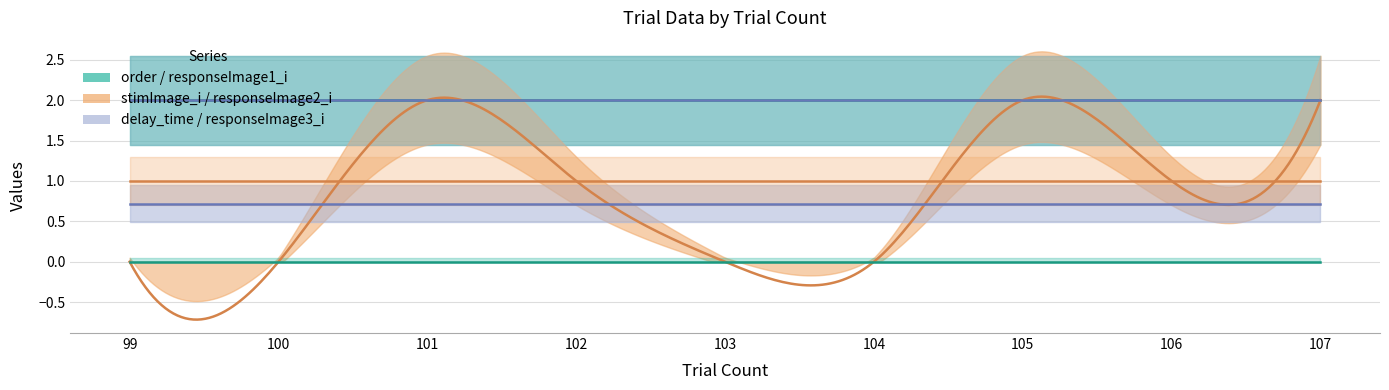

True or false: order and responseImage1_i cross at least once.

False